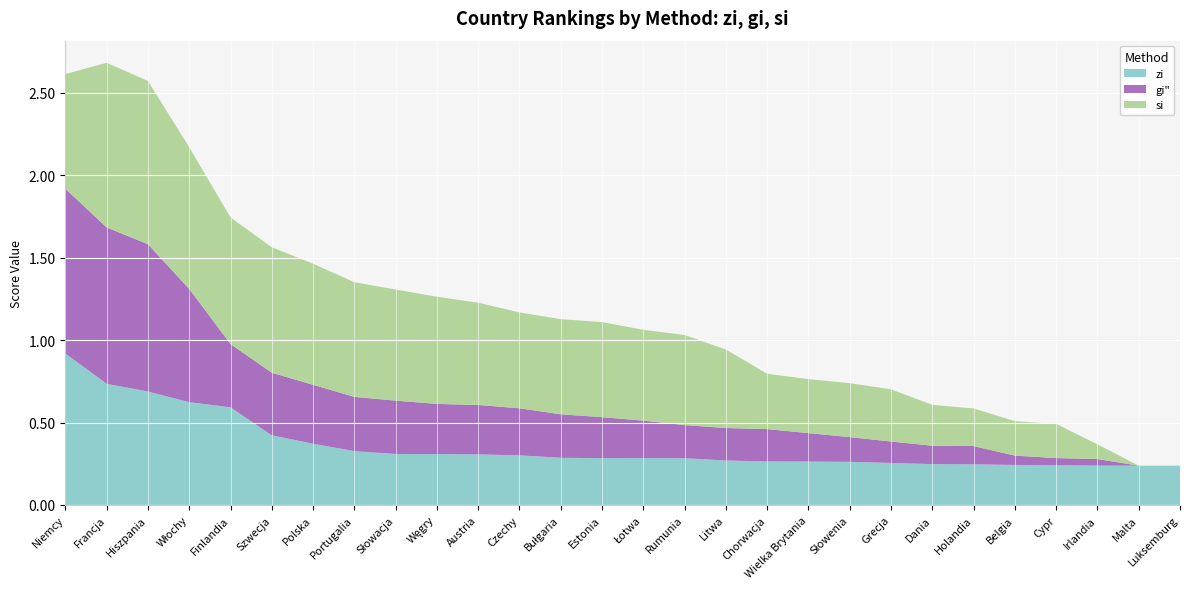

Reading left to right, what are all the values shown in this chart?

zi: Niemcy=0.9	Francja=0.7	Hiszpania=0.7	Włochy=0.6	Finlandia=0.6	Szwecja=0.4	Polska=0.4	Portugalia=0.3	Słowacja=0.3	Węgry=0.3	Austria=0.3	Czechy=0.3	Bułgaria=0.3	Estonia=0.3	Łotwa=0.3	Rumunia=0.3	Litwa=0.3	Chorwacja=0.3	Wielka Brytania=0.3	Słowenia=0.3	Grecja=0.3	Dania=0.2	Holandia=0.2	Belgia=0.2	Cypr=0.2	Irlandia=0.2	Malta=0.2	Luksemburg=0.2
gi": Niemcy=1.0	Francja=0.9	Hiszpania=0.9	Włochy=0.7	Finlandia=0.4	Szwecja=0.4	Polska=0.4	Portugalia=0.3	Słowacja=0.3	Węgry=0.3	Austria=0.3	Czechy=0.3	Bułgaria=0.3	Estonia=0.2	Łotwa=0.2	Rumunia=0.2	Litwa=0.2	Chorwacja=0.2	Wielka Brytania=0.2	Słowenia=0.2	Grecja=0.1	Dania=0.1	Holandia=0.1	Belgia=0.1	Cypr=0.0	Irlandia=0.0	Malta=0.0	Luksemburg=0.0
si: Niemcy=0.7	Francja=1.0	Hiszpania=1.0	Włochy=0.9	Finlandia=0.8	Szwecja=0.8	Polska=0.7	Portugalia=0.7	Słowacja=0.7	Węgry=0.7	Austria=0.6	Czechy=0.6	Bułgaria=0.6	Estonia=0.6	Łotwa=0.6	Rumunia=0.5	Litwa=0.5	Chorwacja=0.3	Wielka Brytania=0.3	Słowenia=0.3	Grecja=0.3	Dania=0.2	Holandia=0.2	Belgia=0.2	Cypr=0.2	Irlandia=0.1	Malta=0.0	Luksemburg=0.0